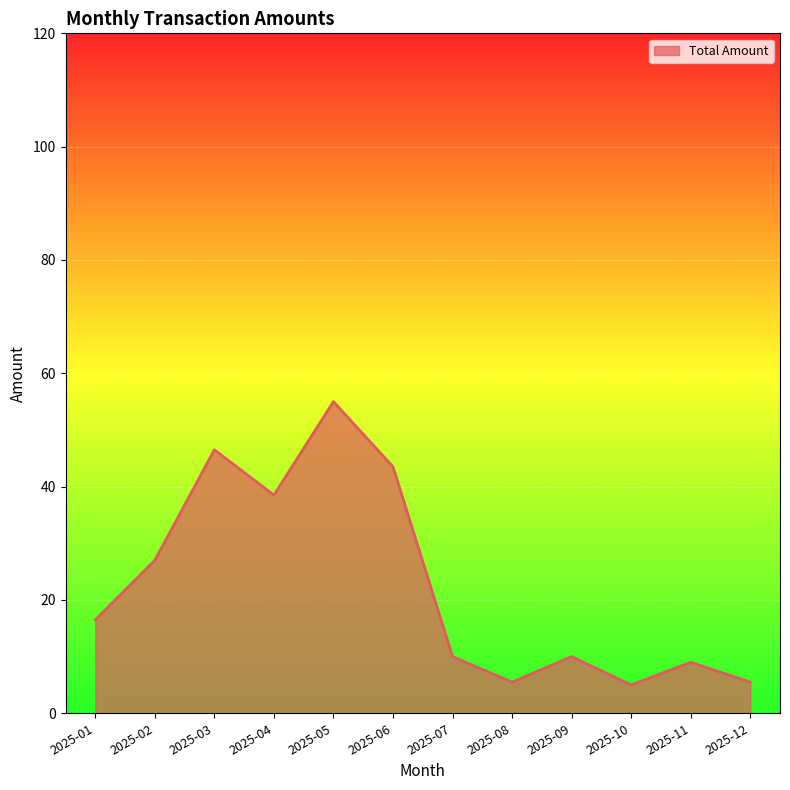

Reading left to right, what are all the values shown in this chart?

2025-01=16.5	2025-02=27.0	2025-03=46.5	2025-04=38.5	2025-05=55.0	2025-06=43.5	2025-07=10.0	2025-08=5.5	2025-09=10.0	2025-10=5.0	2025-11=9.0	2025-12=5.5